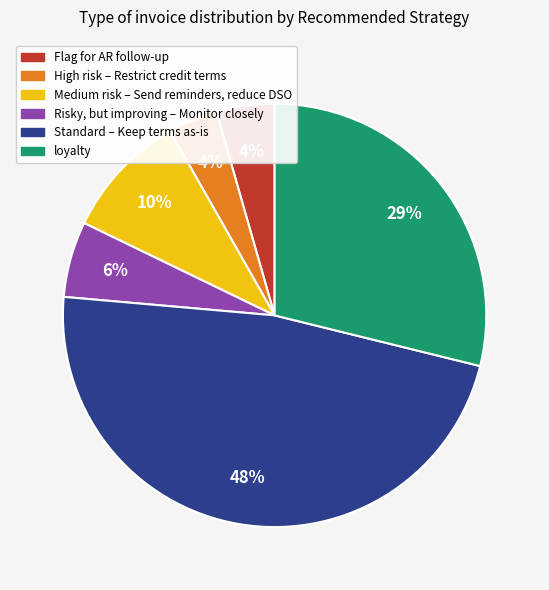

To the nearest percent, what is the difference between the largest and smallest slice percentages?

44%